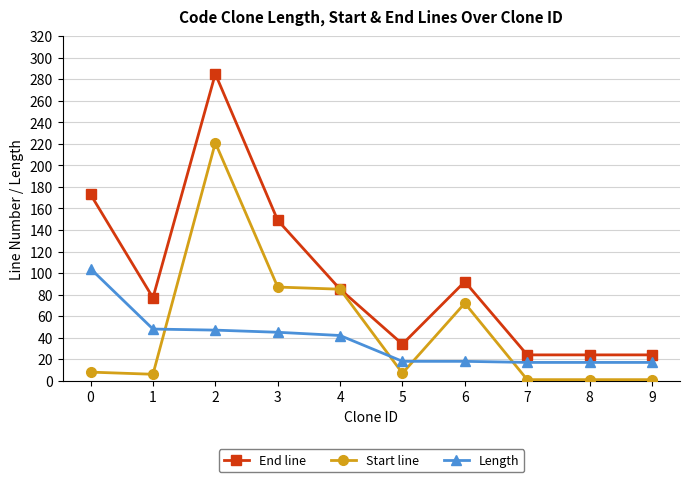

The value of End line at 7 is 13. True or false?

False